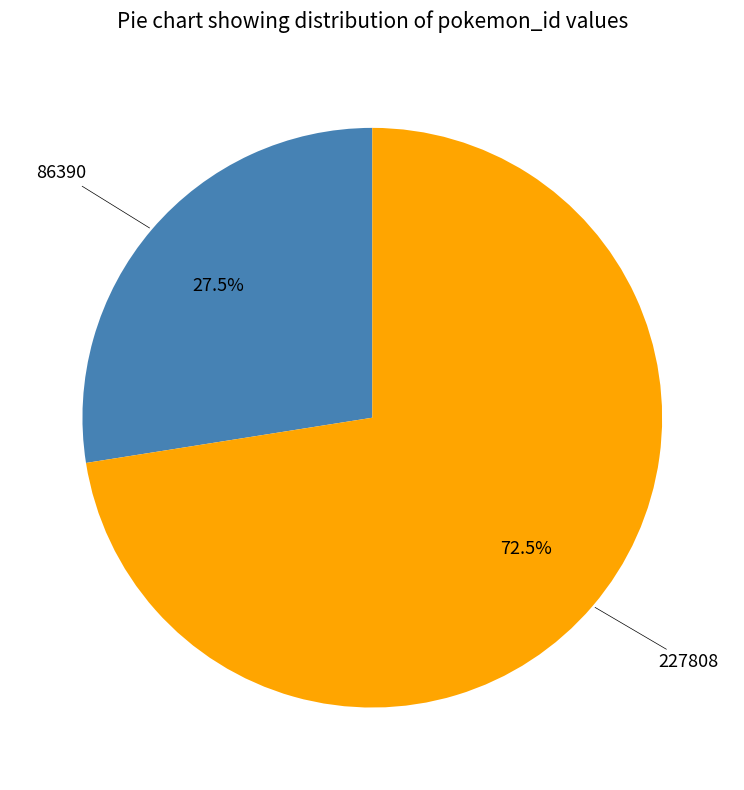

Count the number of slices in the pie.

2